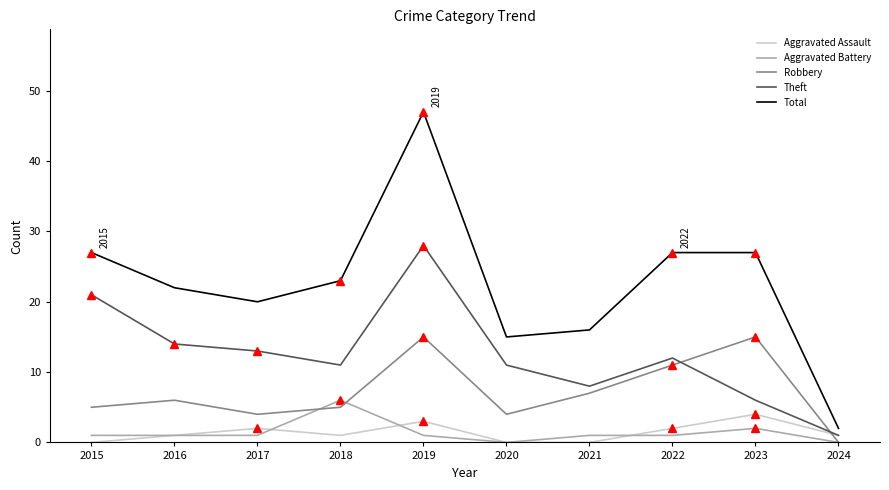

Read the Total value at 2022, to the nearest 5.

25